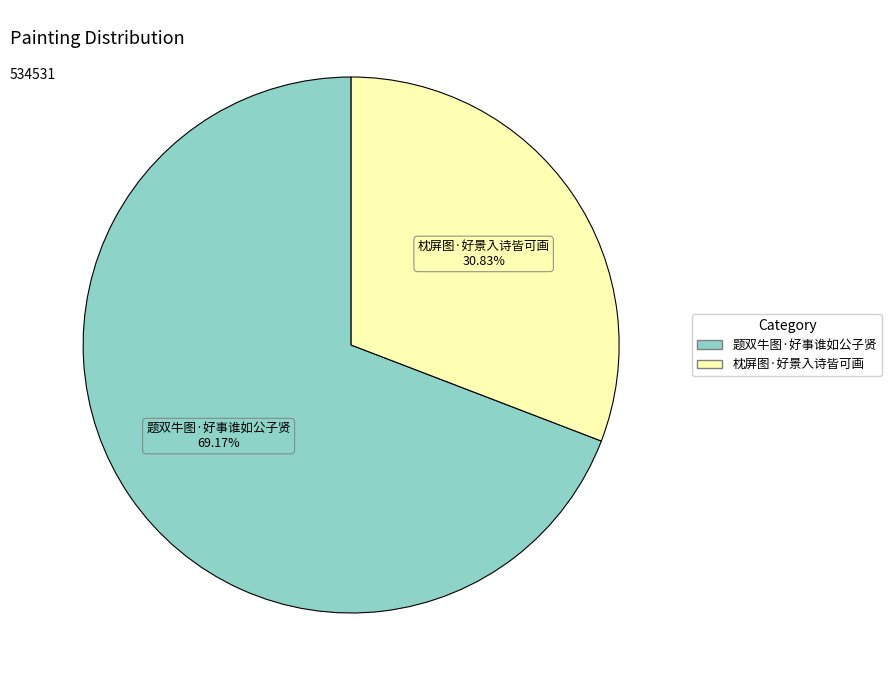

Count the number of slices in the pie.

2